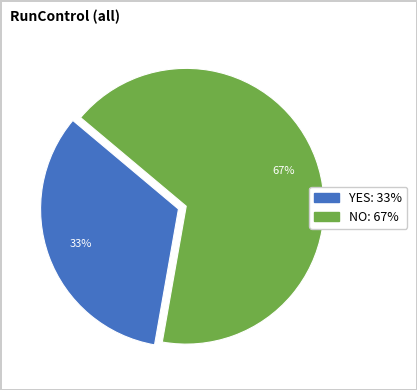

Approximately how many times larger is the value at NO compared to YES?

2.0